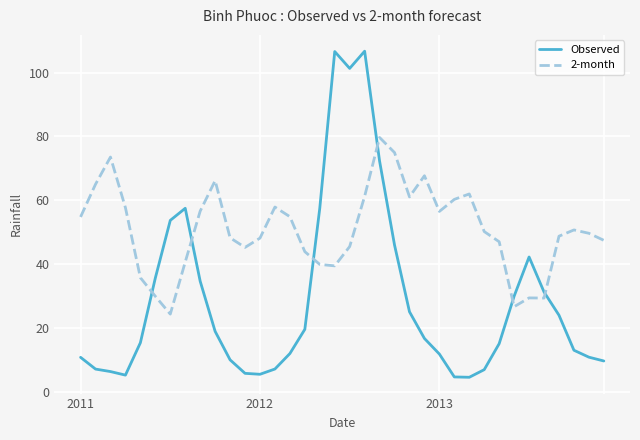

Which series has the largest total across all categories?

2-month